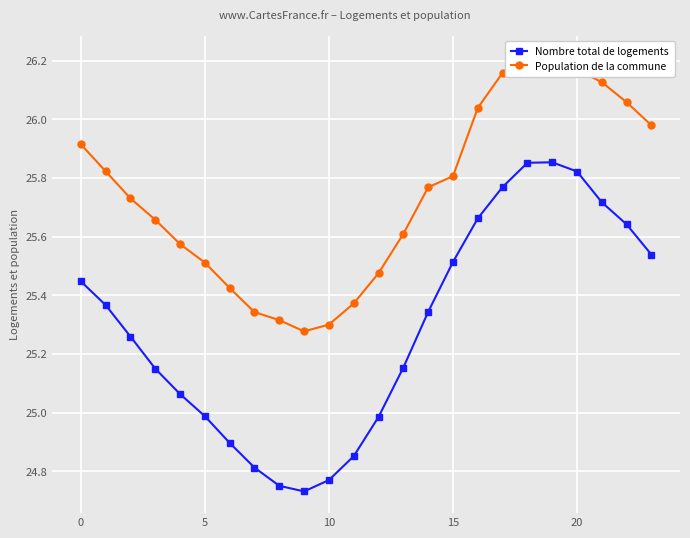

What is the approximate value of Population de la commune at 11?

25.4